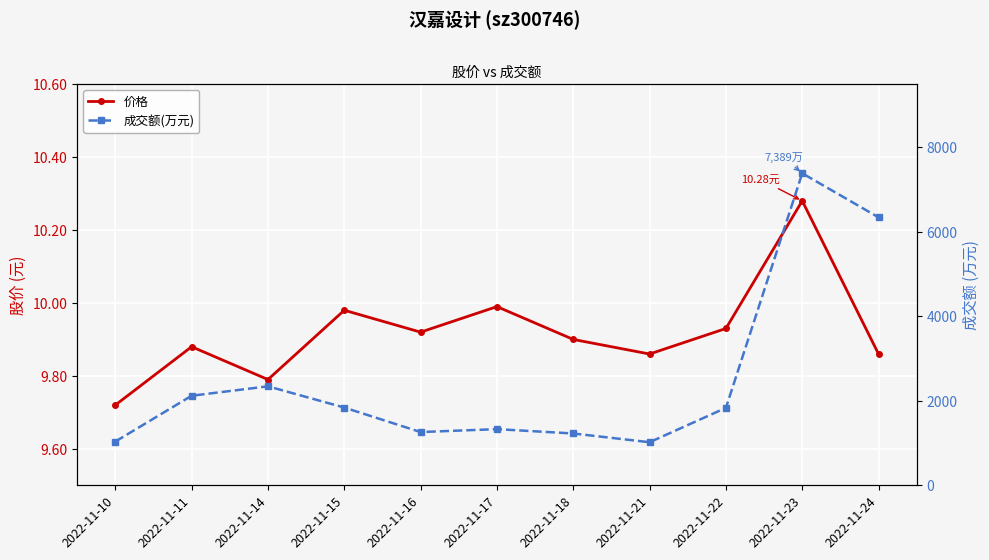

Is the value of 成交额(万元) at 2022-11-15 greater than the value of 价格 at 2022-11-22?

Yes